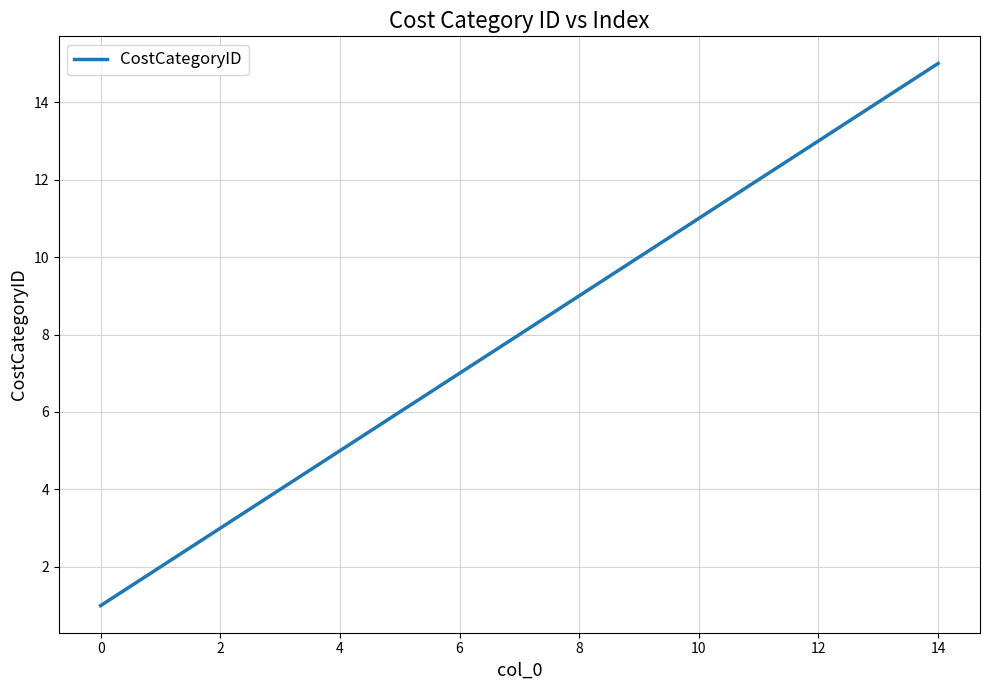

Does the chart display data point markers on the line(s)?

No